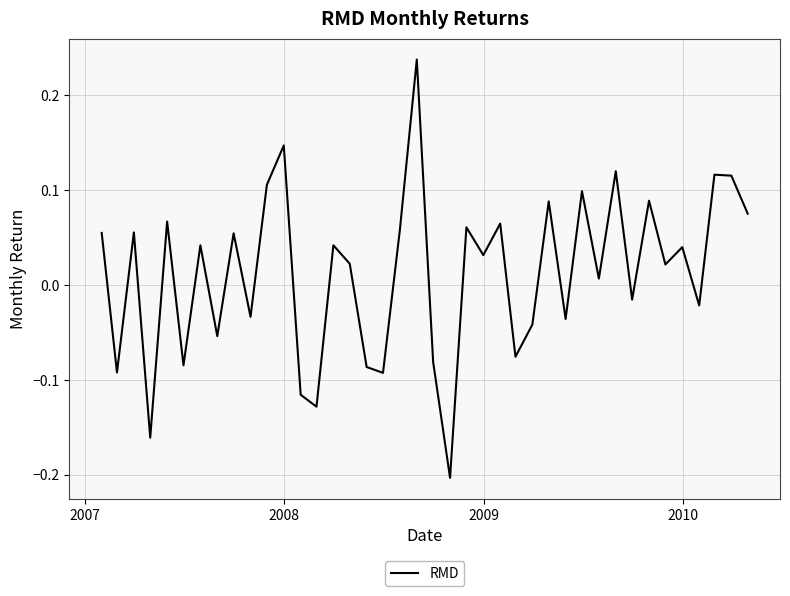

What is the difference between the maximum and minimum values?

0.4